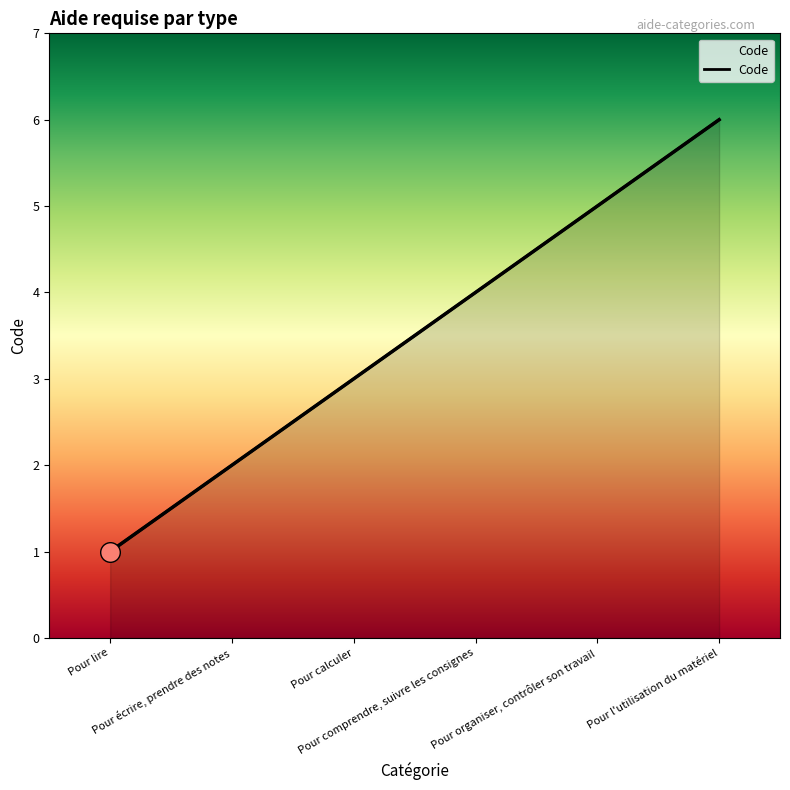

Approximately how many times larger is the value at Pour lire compared to Pour écrire, prendre des notes?

0.5